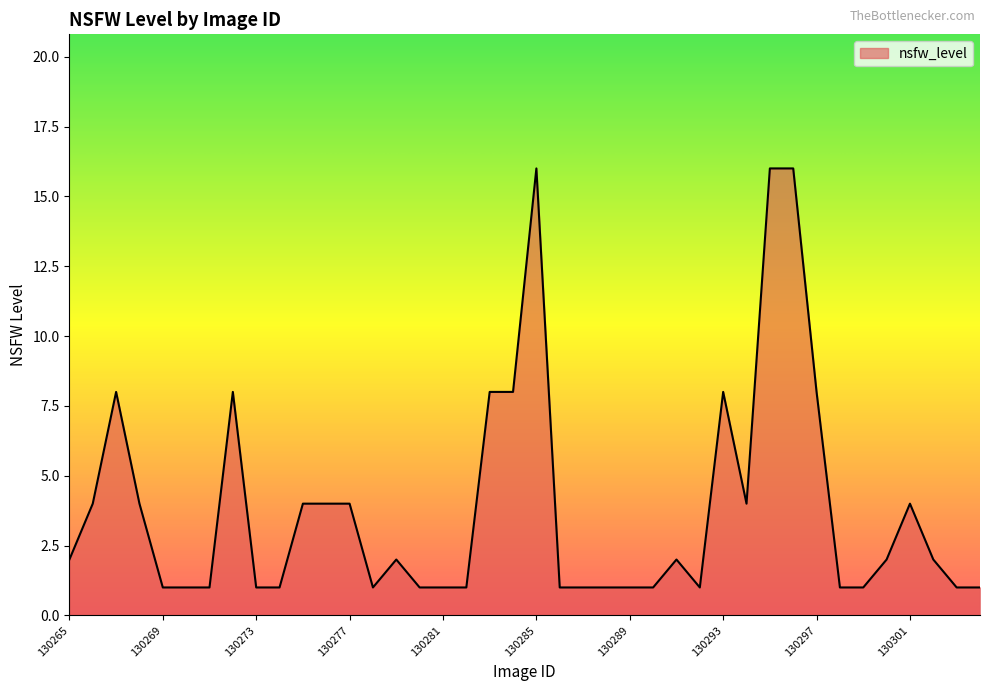

What is the difference between the maximum and minimum values?

15